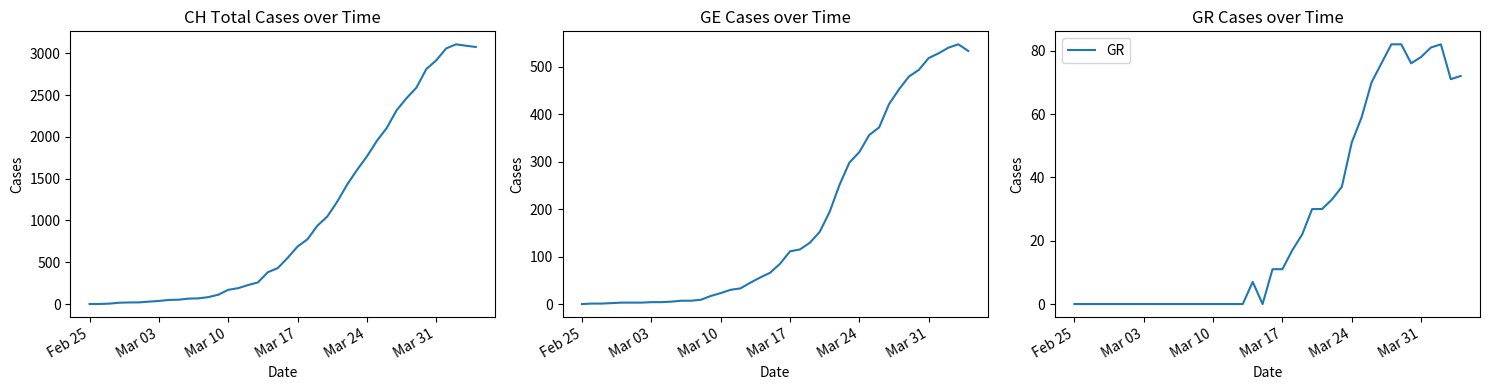

True or false: GR and CH cross at least once.

False